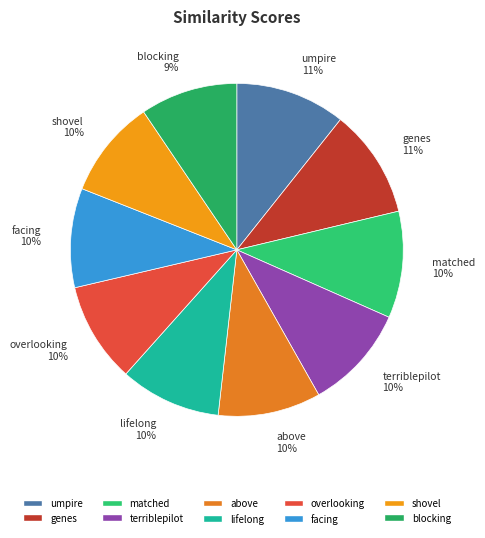

The umpire slice represents 1% of the pie. True or false?

False